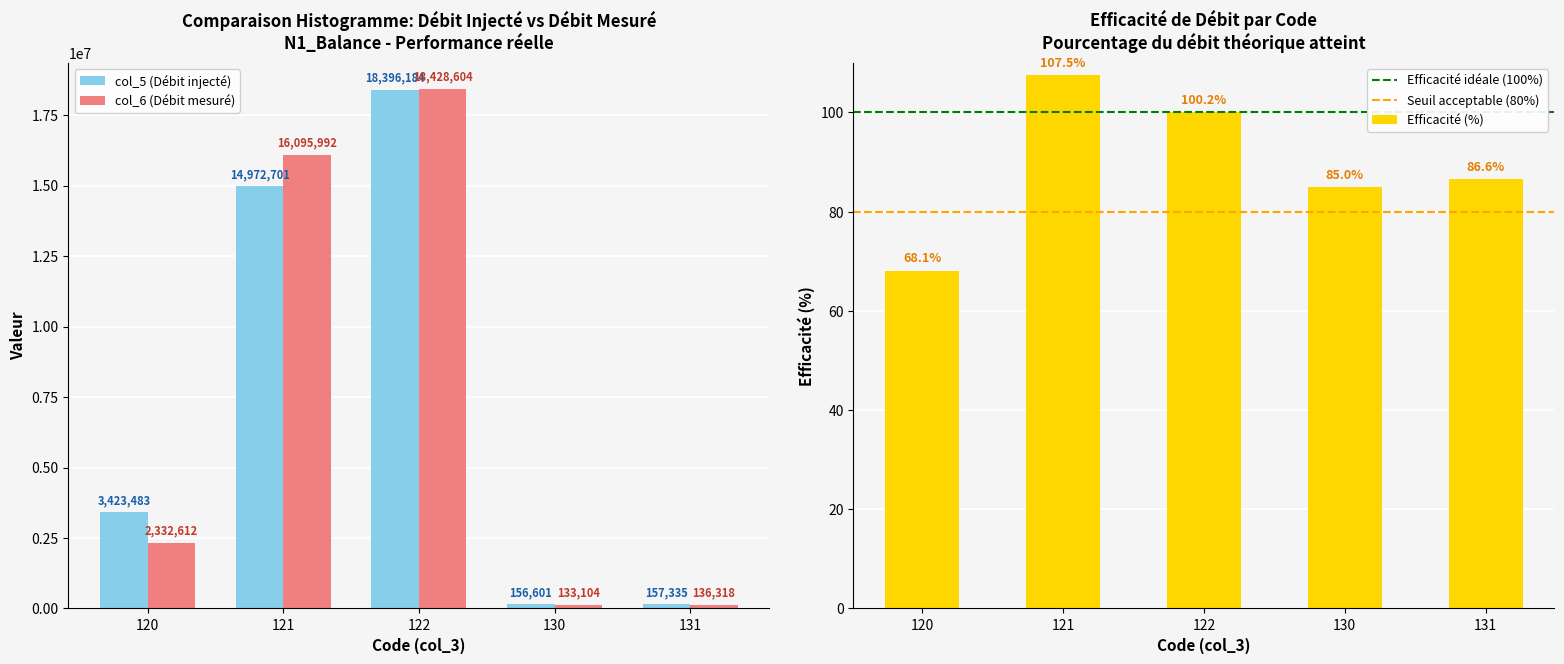

What is the total value across all series at 120?

5756095